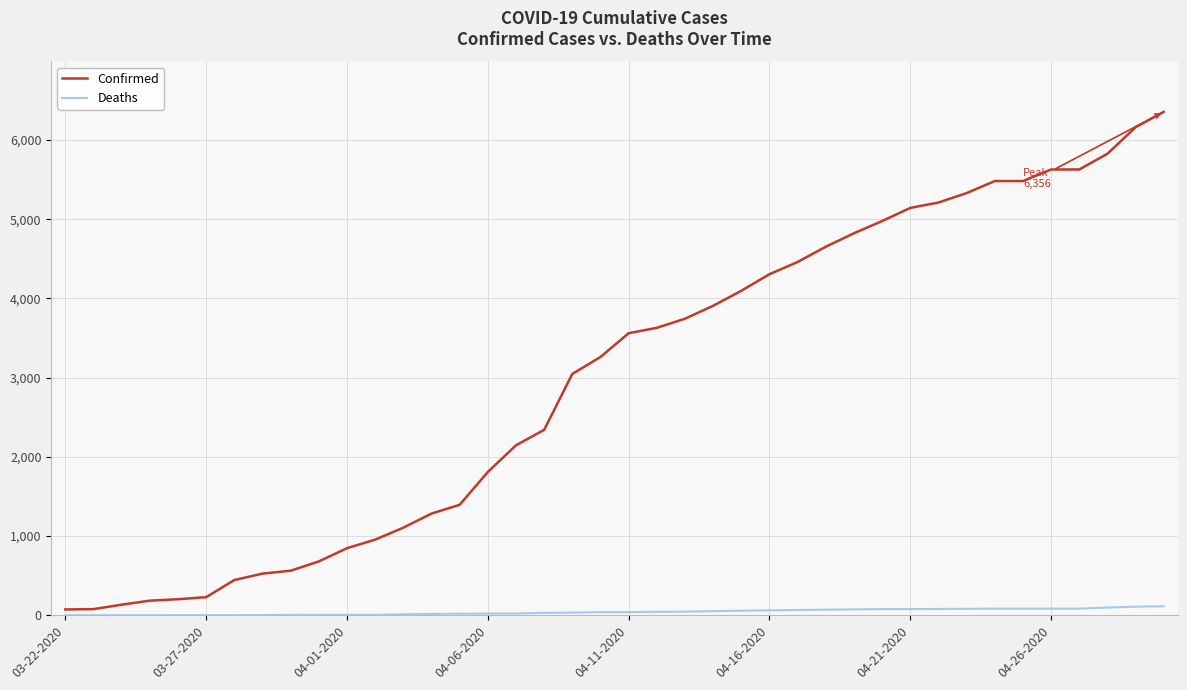

True or false: Confirmed and Deaths cross at least once.

False